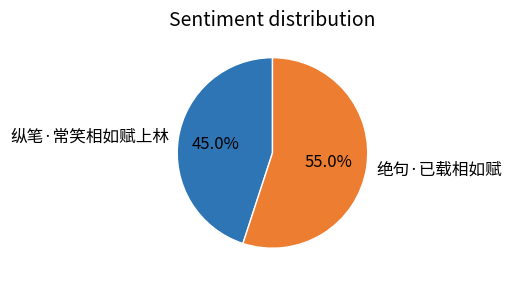

What is the ratio of the value at 纵笔·常笑相如赋上林 to the value at 绝句·已载相如赋?

0.8